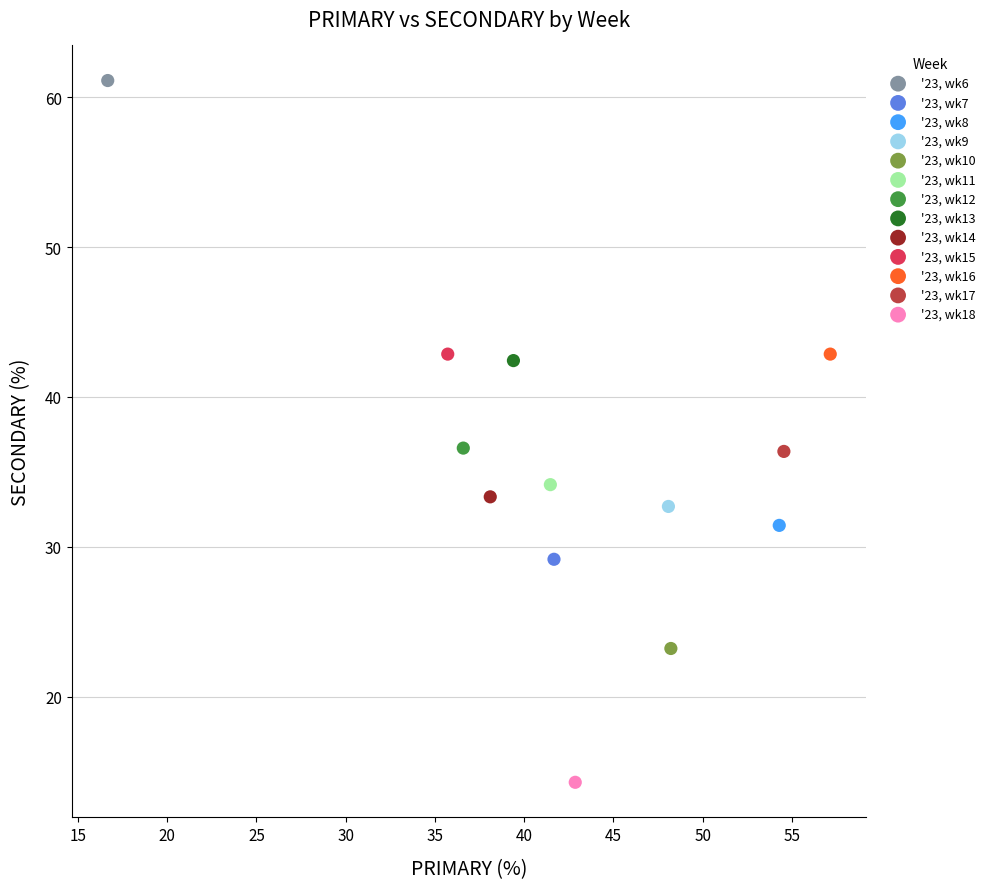

Which series reaches the minimum Y coordinate?

'23, wk18